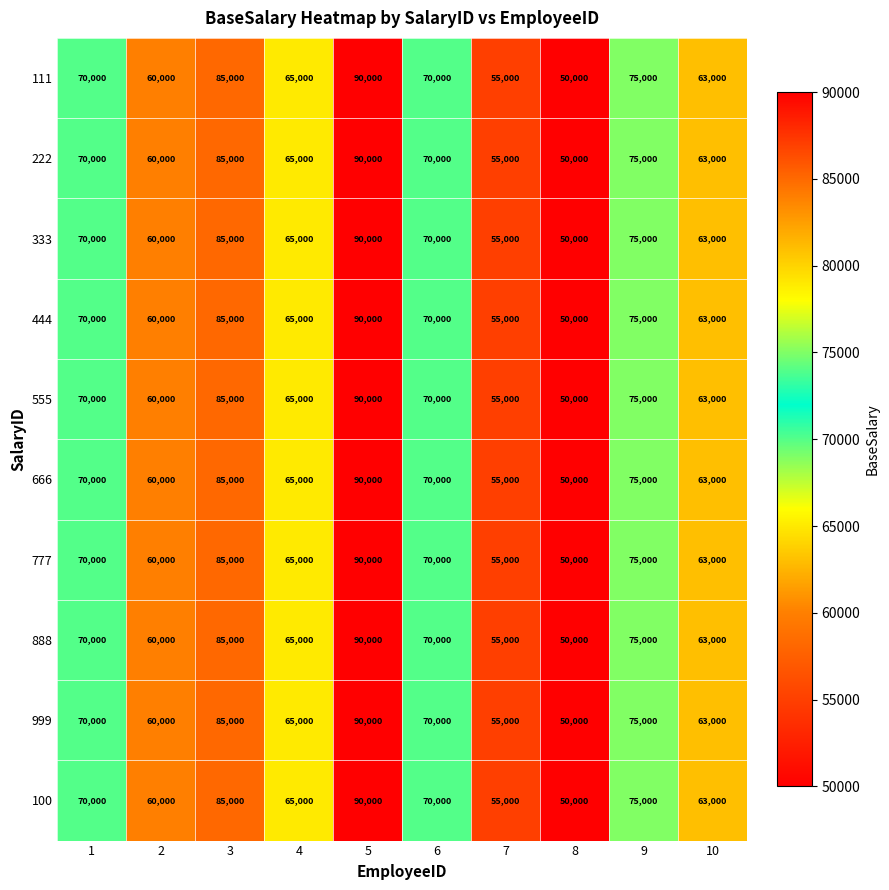

How many series are shown in this chart?

10